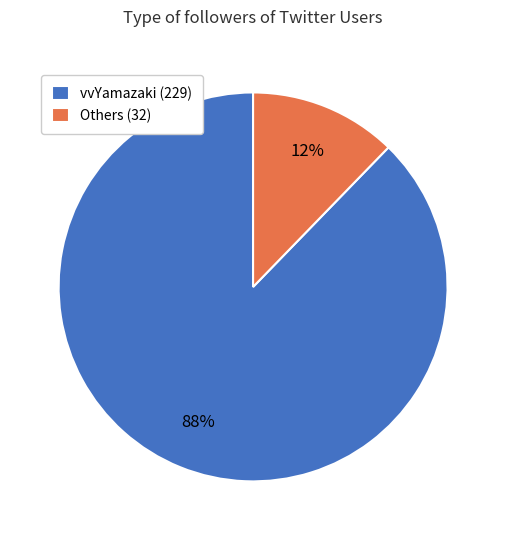

Which has a higher value, Others (32) or vvYamazaki (229)?

vvYamazaki (229)